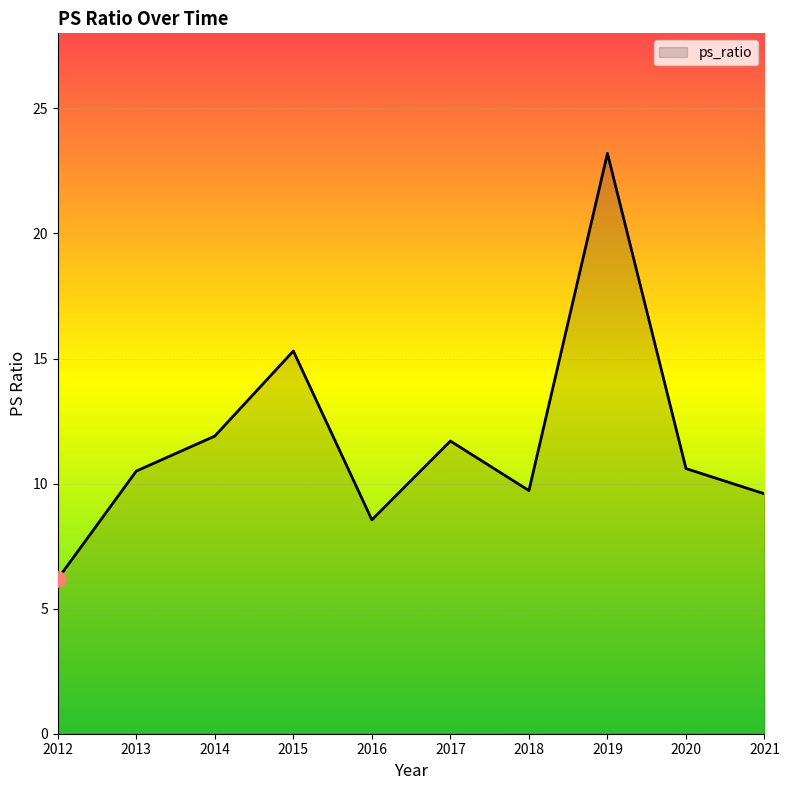

What is the change in value from 2016 to 2021?

+1.0